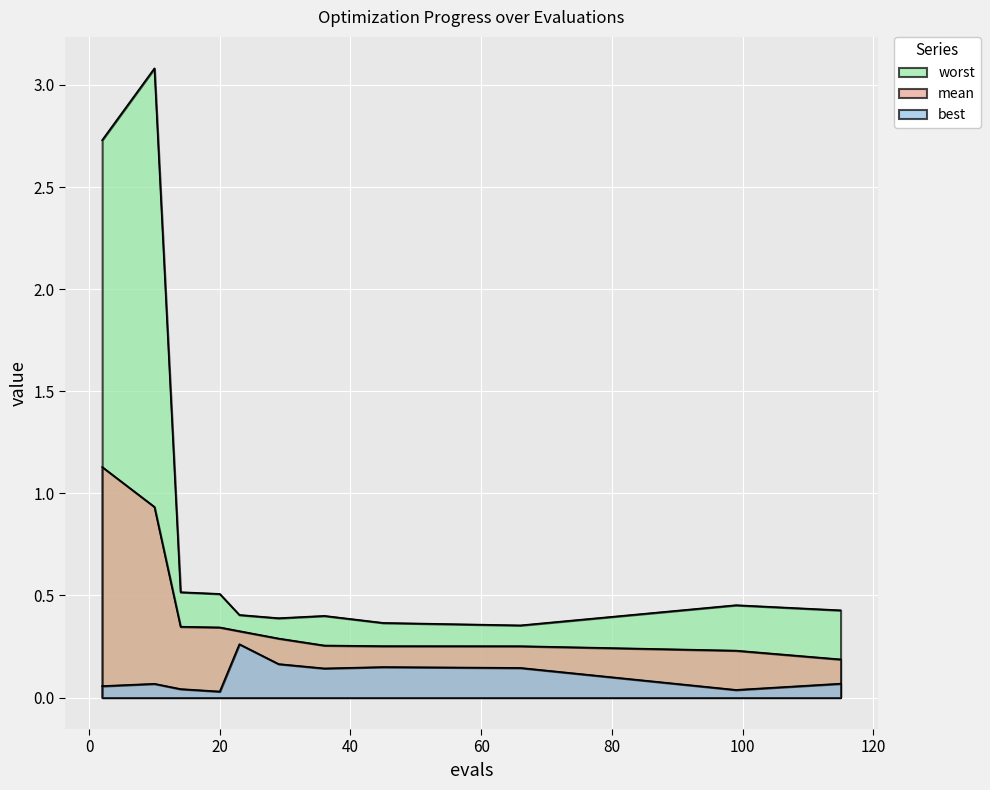

The worst series shows 0.6 at 99. True or false?

False